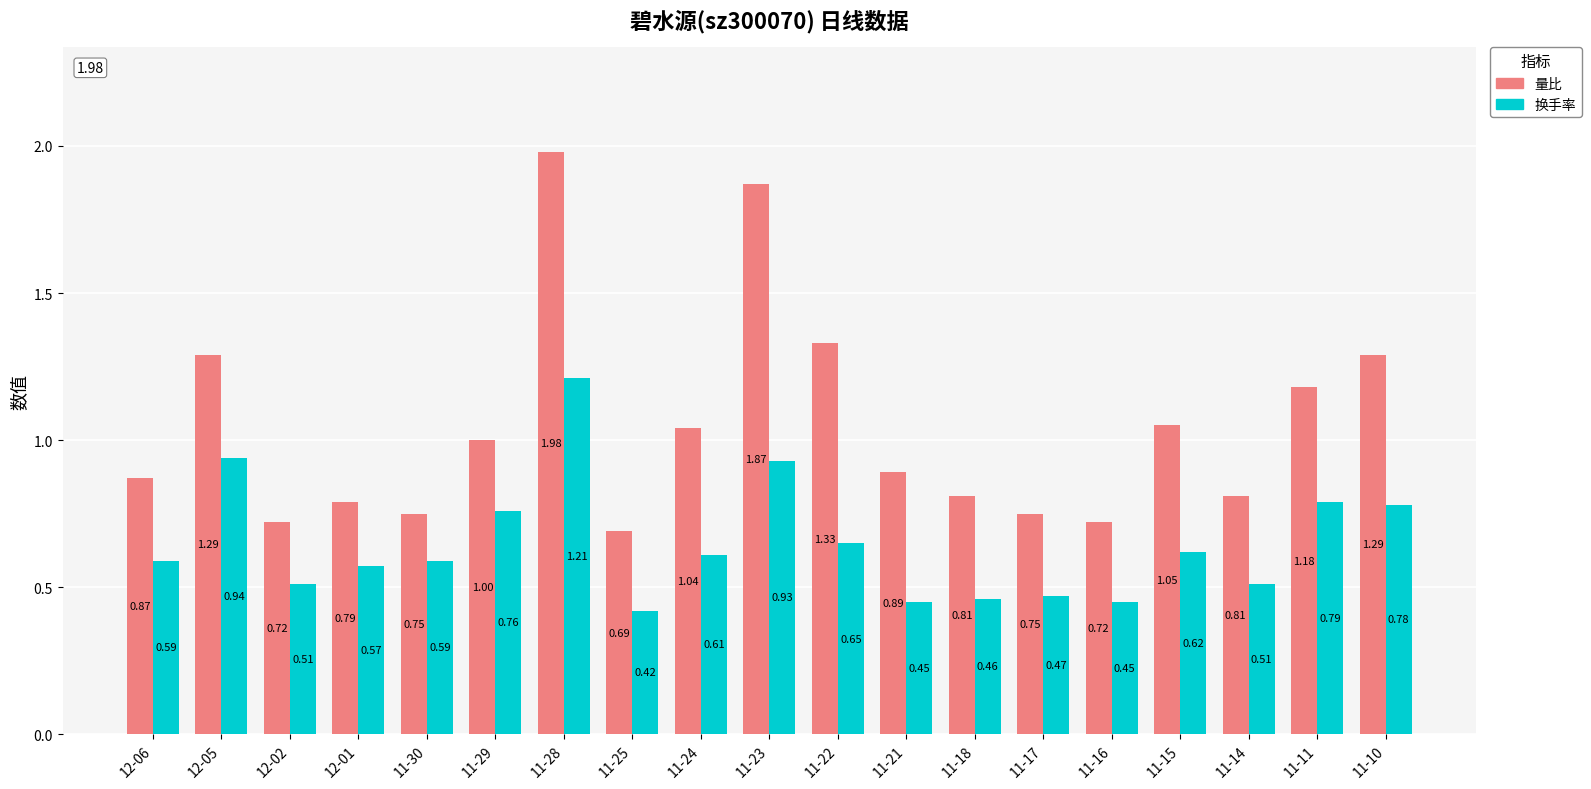

What is the spread (max minus min) of values at 11-17?

0.3